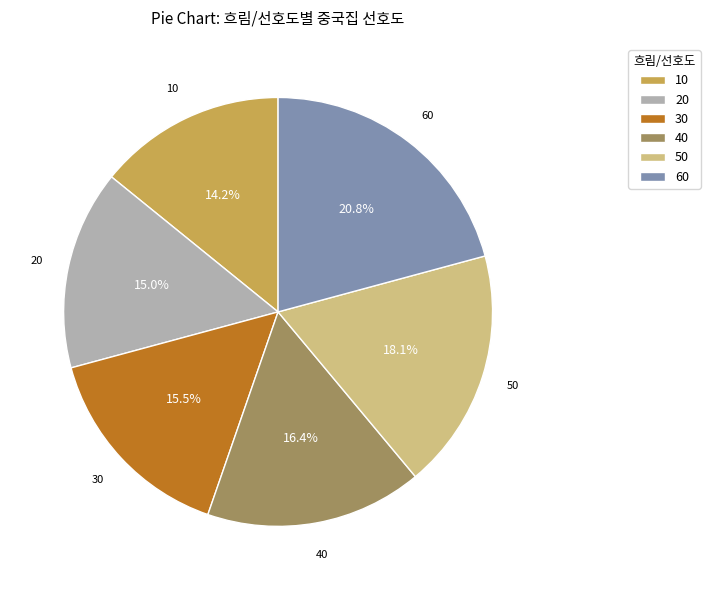

Which slice is the largest?

60